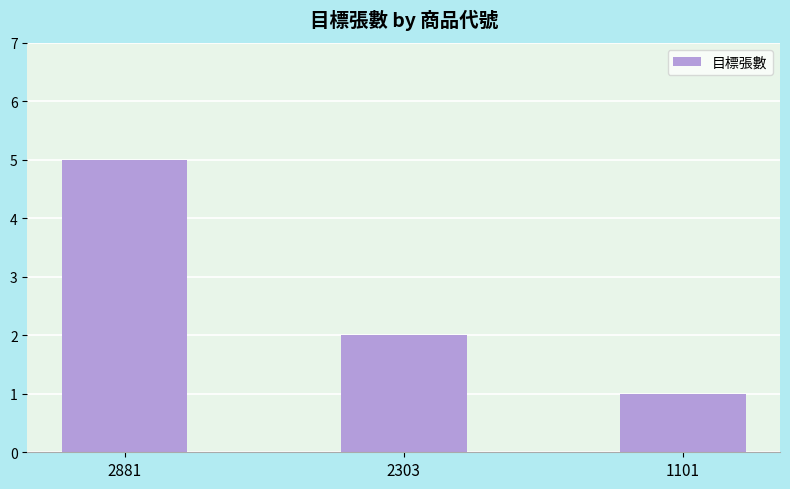

How many bars are there in total?

3